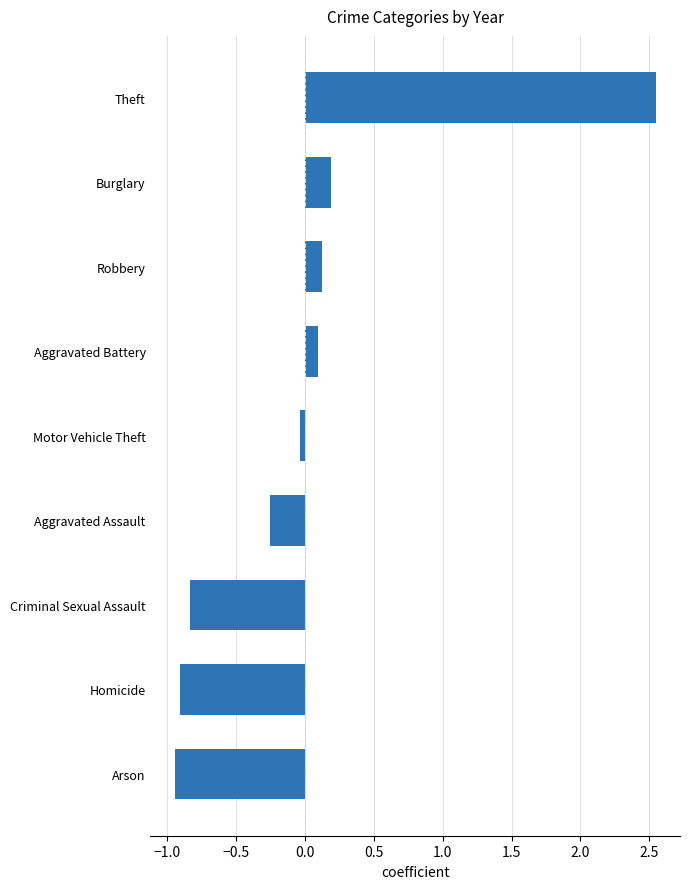

What is the label of the 3rd bar from the top?

Robbery